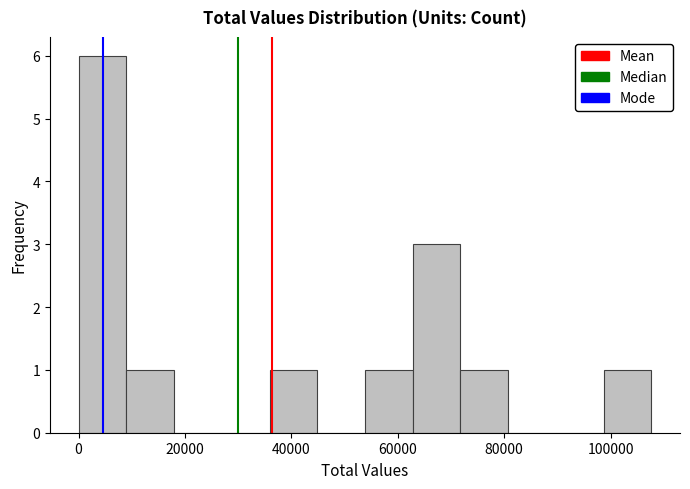

What is the height of the bar covering 98000 to 108000 on the x-axis? Neither the bar edges nor the heights are printed on the chart, so give them approximately, as read against the axes.

1